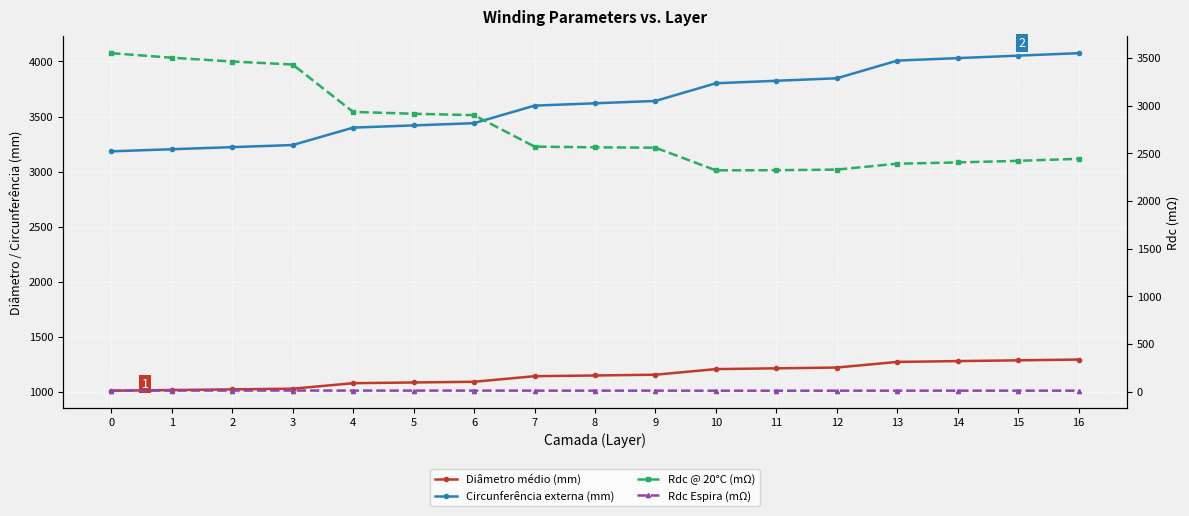

Rank the series by their maximum value, from highest to lowest.

Circunferência externa (mm), Rdc @ 20°C (mΩ), Diâmetro médio (mm), Rdc Espira (mΩ)